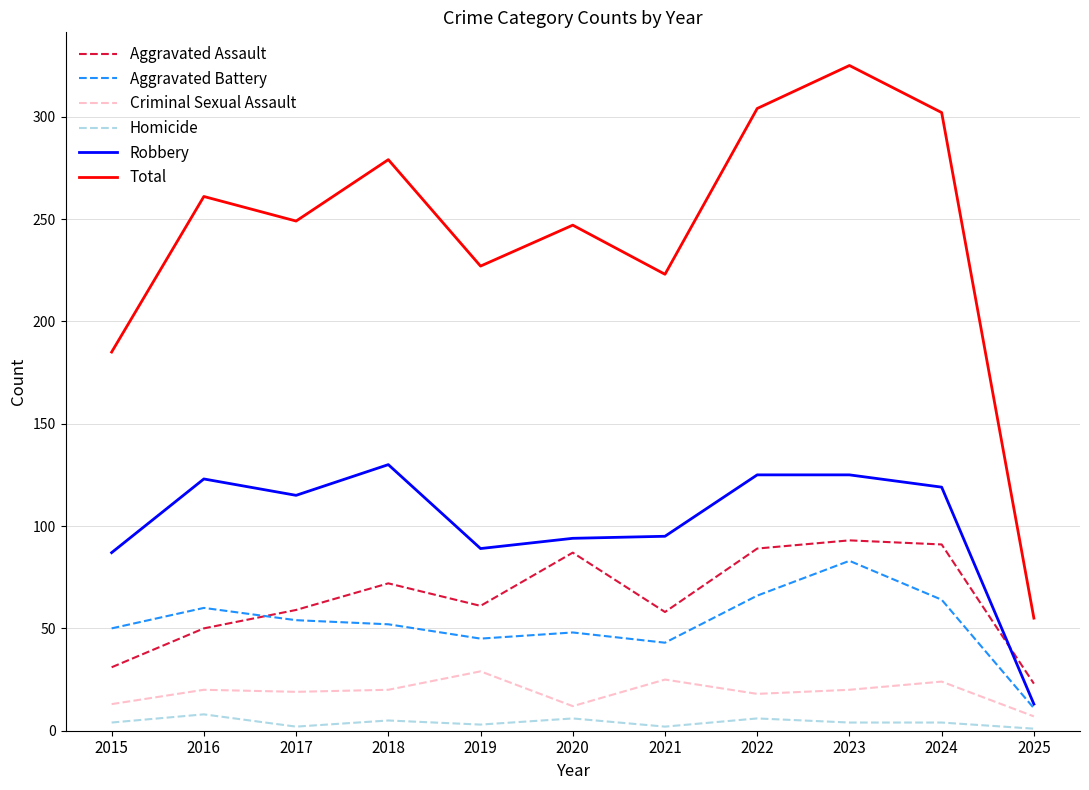

At 2023, list the series in order from smallest to largest.

Homicide, Criminal Sexual Assault, Aggravated Battery, Aggravated Assault, Robbery, Total